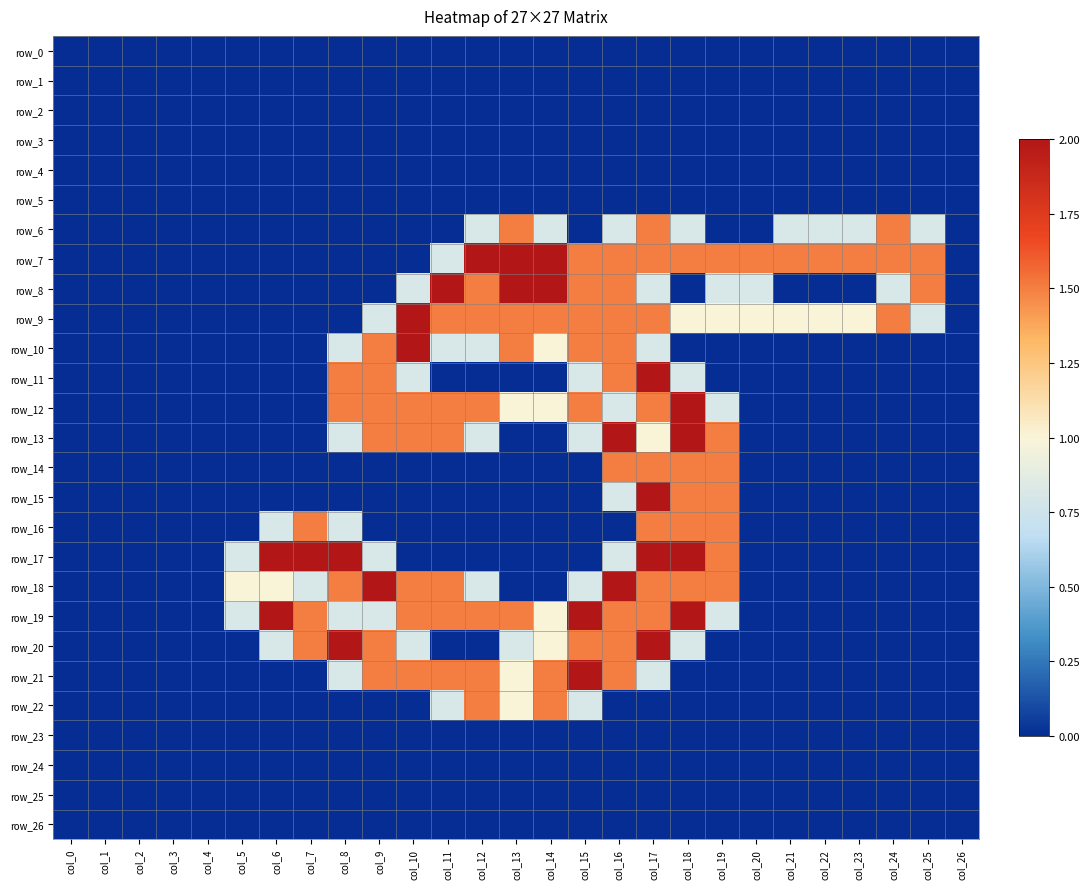

The value of row_7 at col_26 is 0.0. True or false?

True